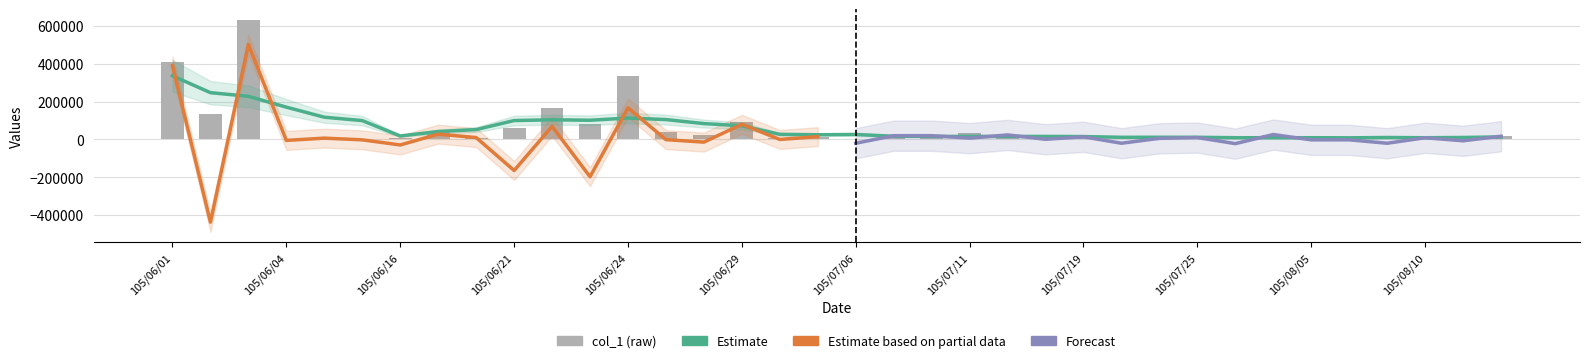

What is the value of the 28th bar from the left?

14000